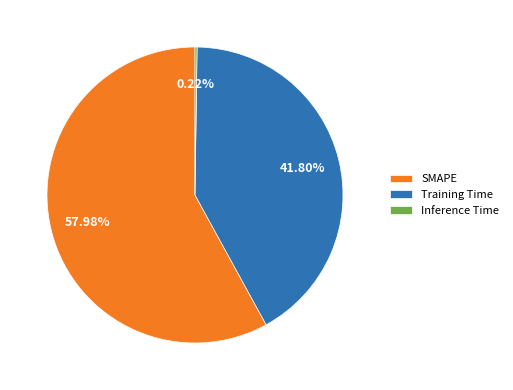

What is the majority slice?

SMAPE